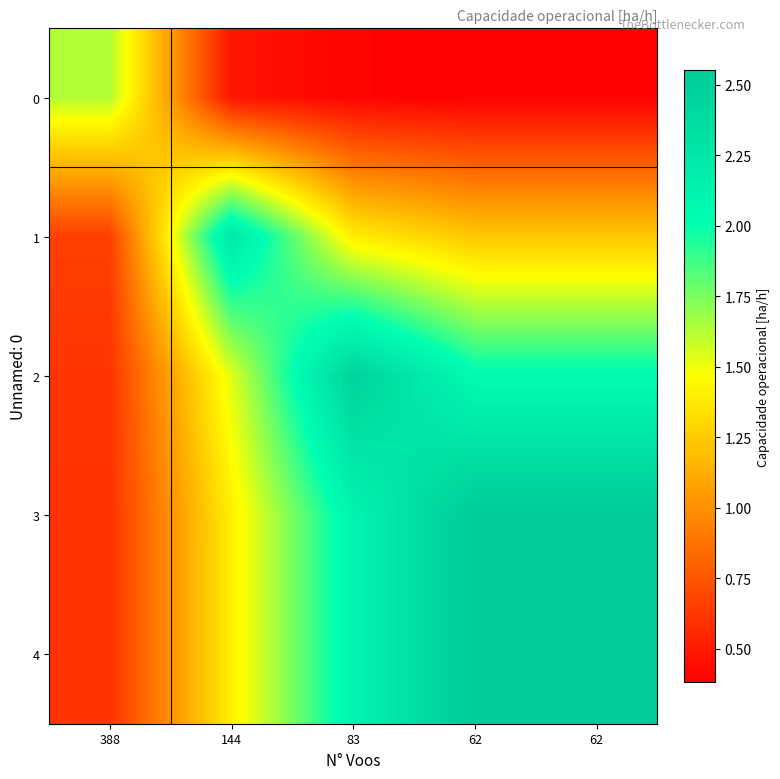

Reading left to right, what are all the values shown in this chart?

0: 388=1.6	144=0.5	83=0.4	62=0.4	62=0.4
1: 388=0.7	144=2.2	83=1.4	62=1.2	62=1.2
2: 388=0.6	144=1.5	83=2.5	62=2.0	62=2.0
3: 388=0.6	144=1.4	83=2.1	62=2.6	62=2.6
4: 388=0.6	144=1.4	83=2.1	62=2.6	62=2.6